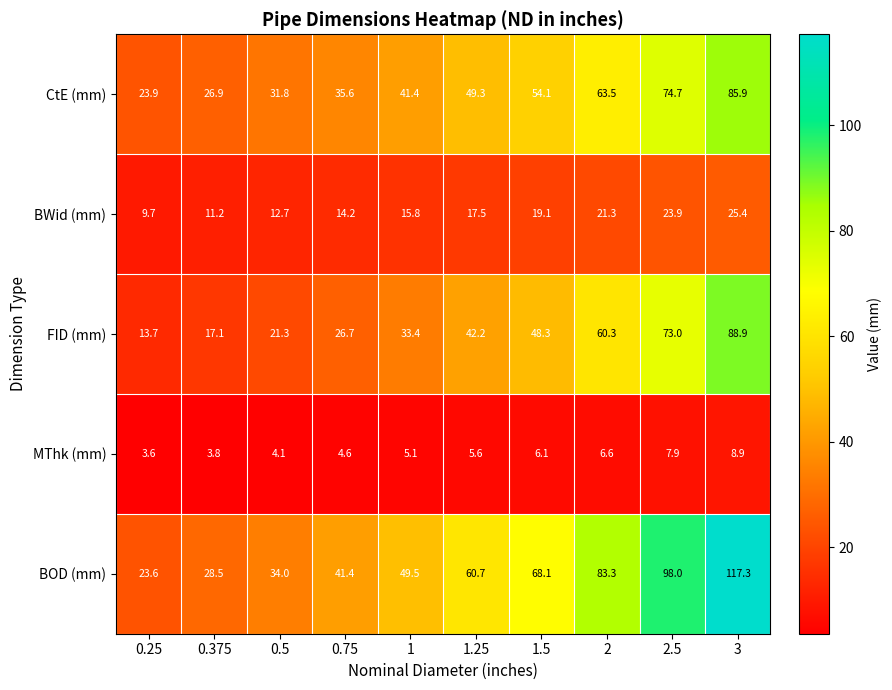

Which series changed the most between 0.25 and 1.25?

BOD (mm)